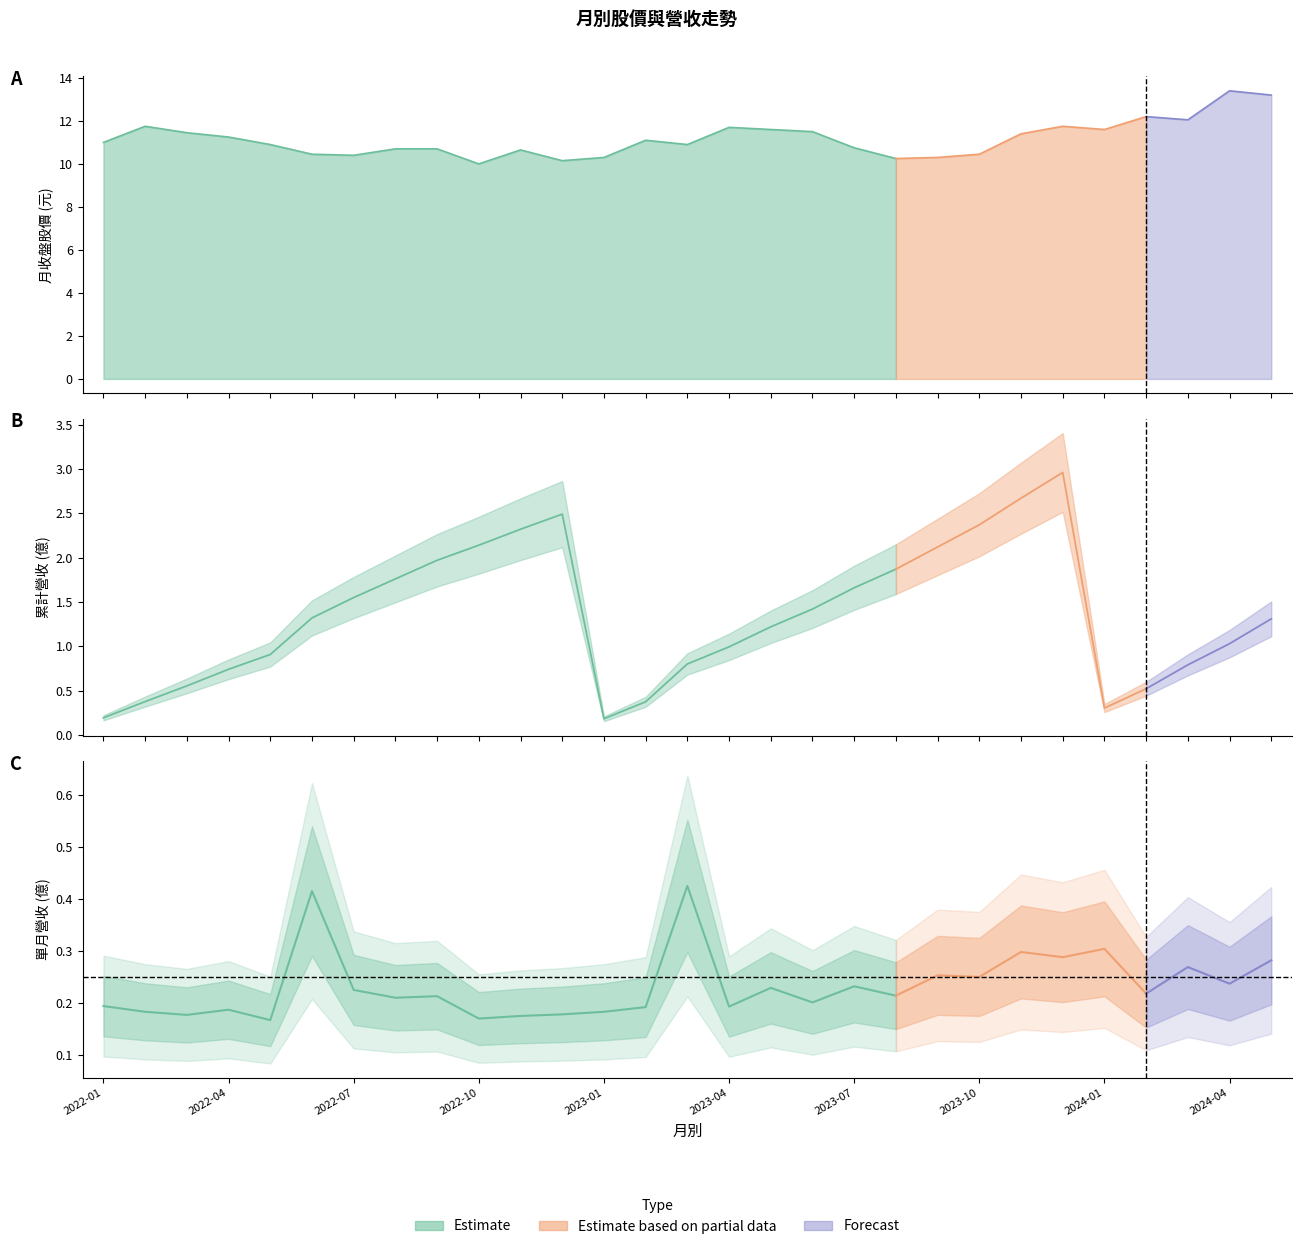

What is the label of the 23rd point from the left?

2023-11